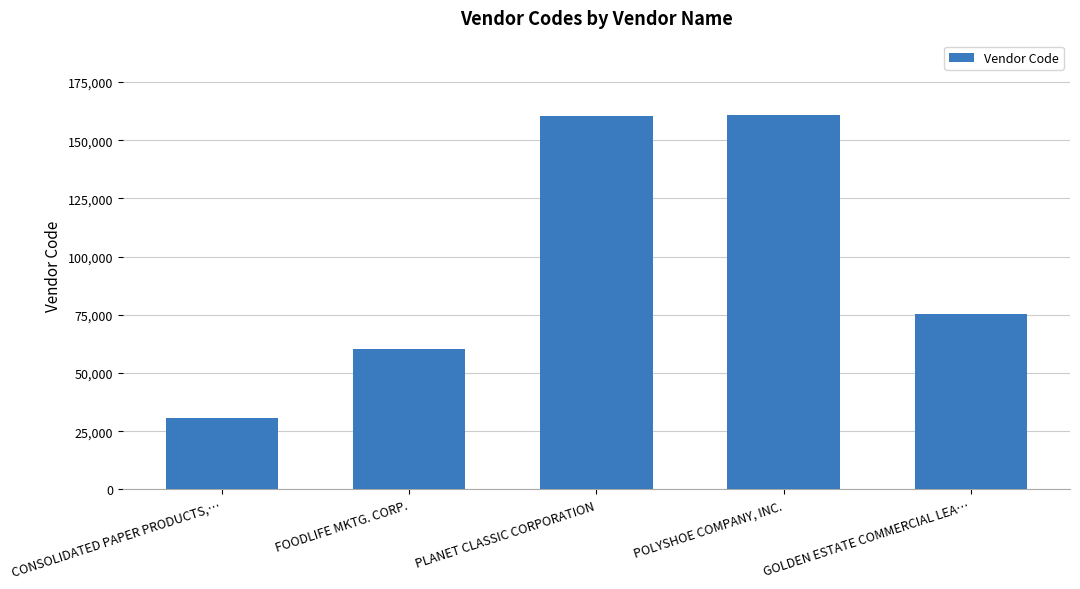

What is the maximum value shown in the chart?

160619